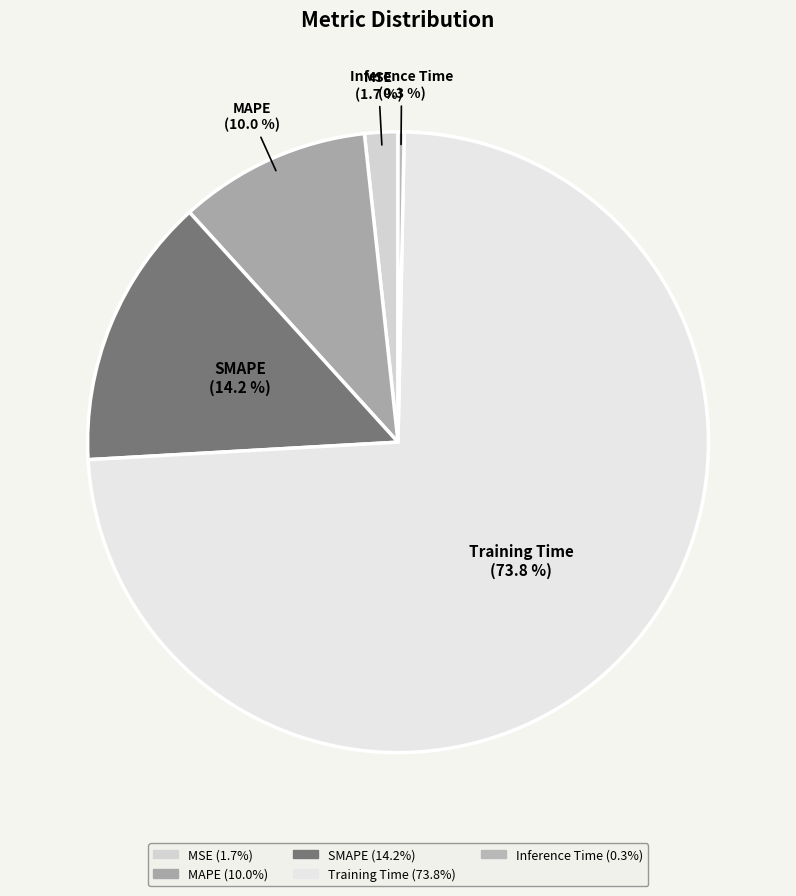

To the nearest percent, what is the average slice percentage?

20%